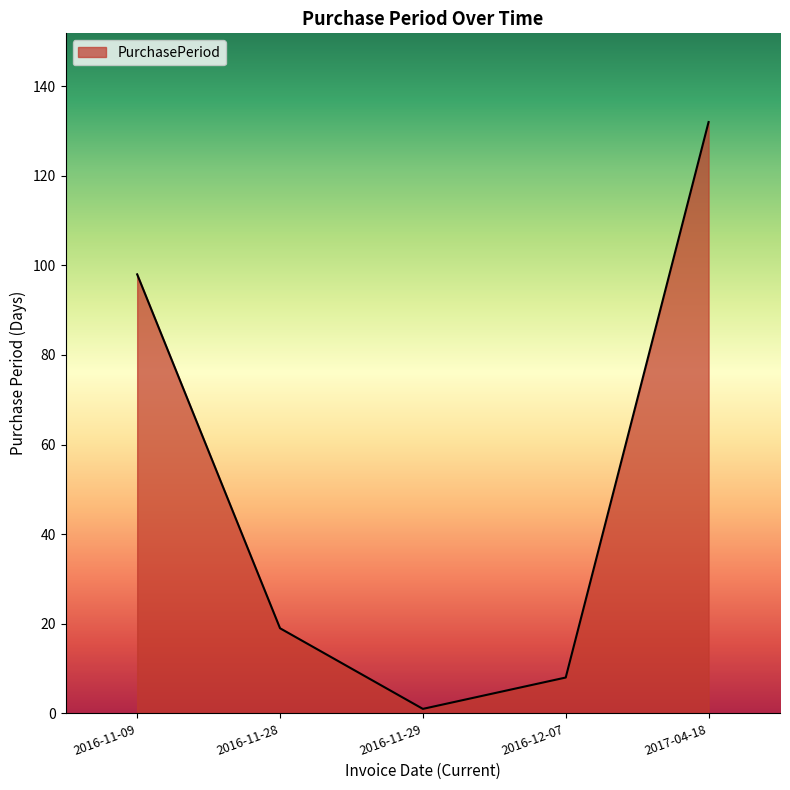

What is the difference between the maximum and minimum values?

131